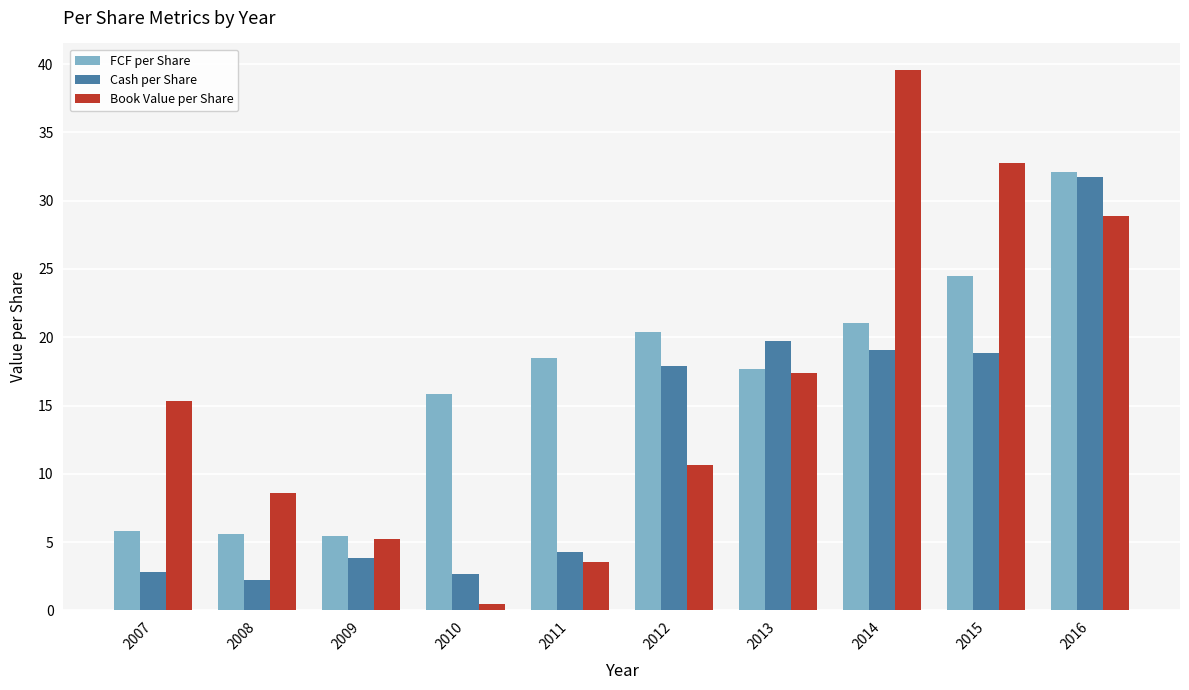

What is the maximum value for FCF per Share?

32.1